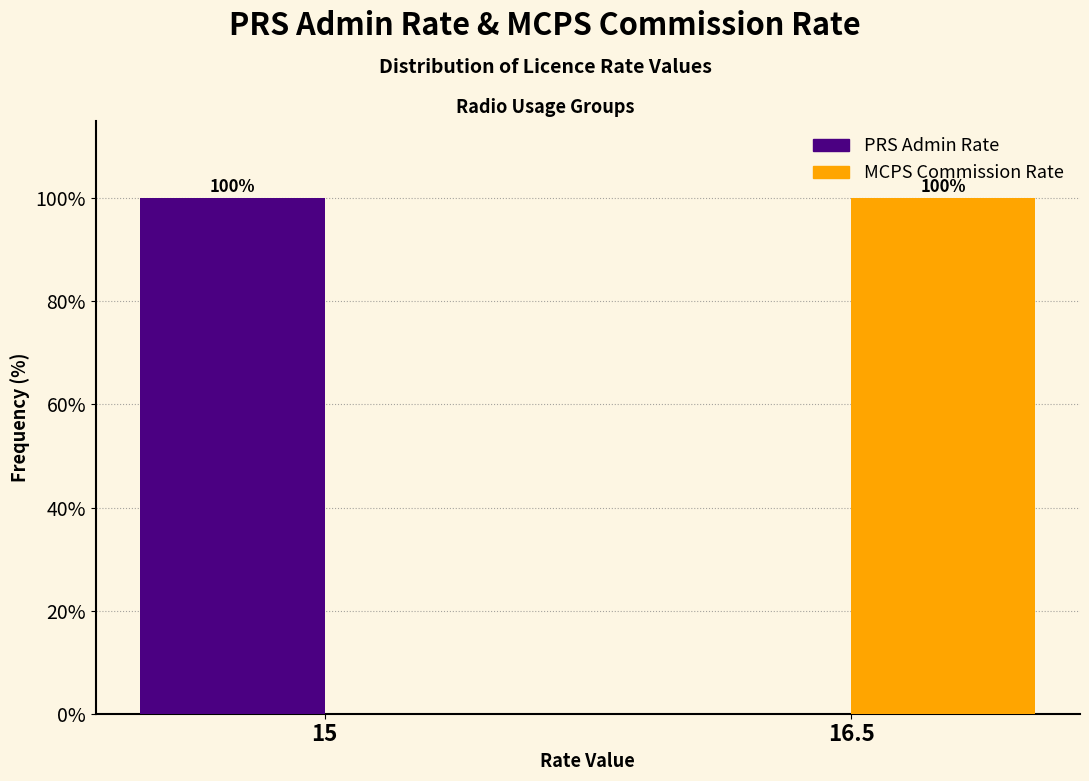

Reading left to right, list all the values displayed in this chart.

PRS Admin Rate: 15=100	16.5=0
MCPS Commission Rate: 15=0	16.5=100